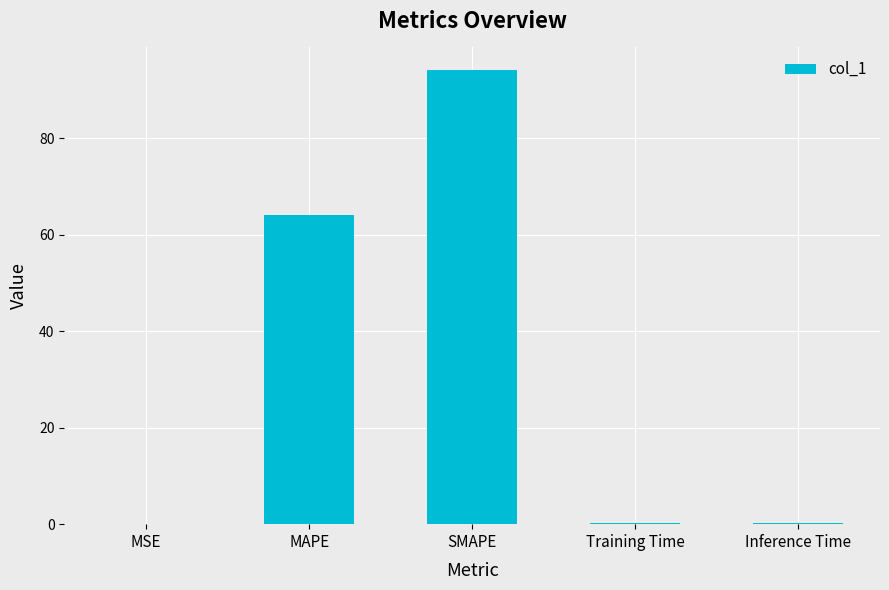

Is it true that the value at MAPE is 111.0?

False